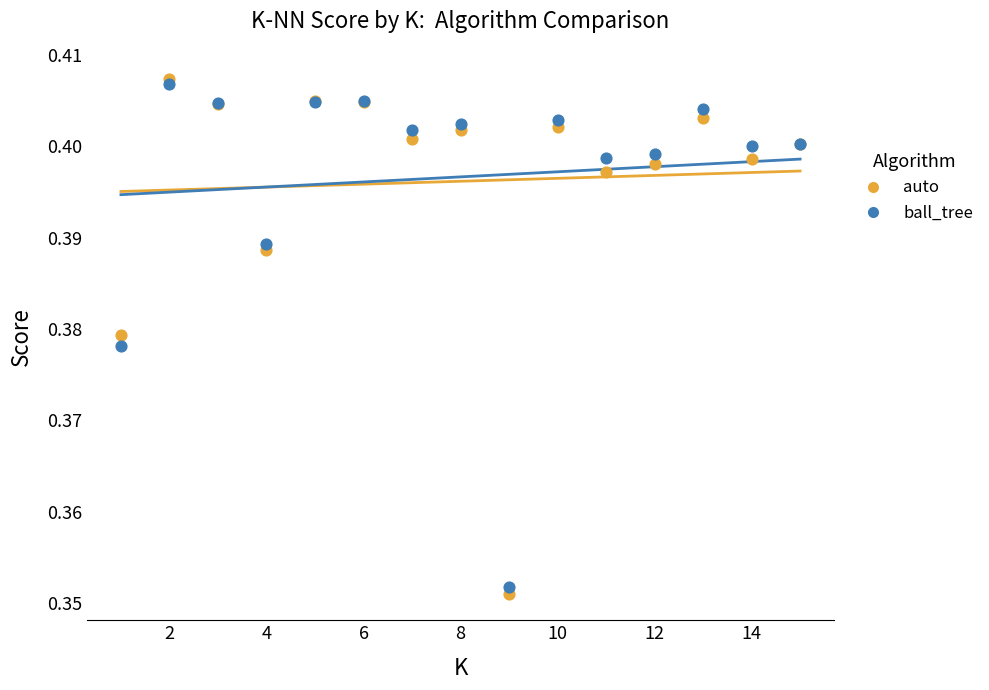

Which series contains the highest Y value?

auto